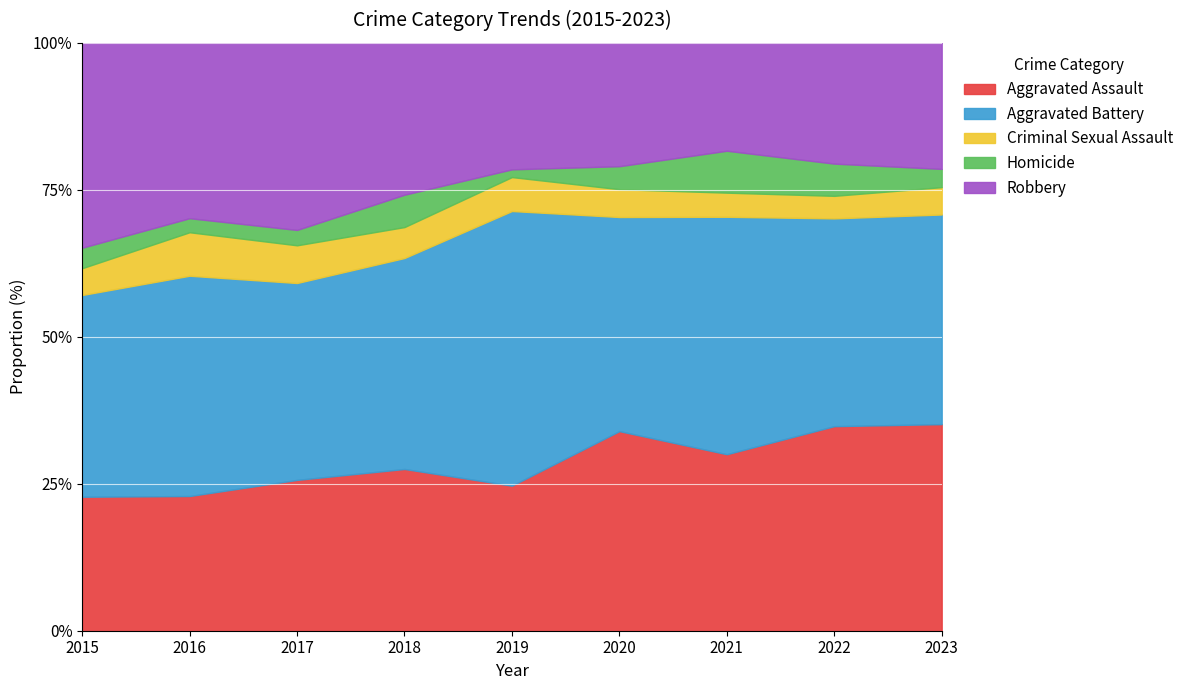

Count the number of categories in the chart.

9